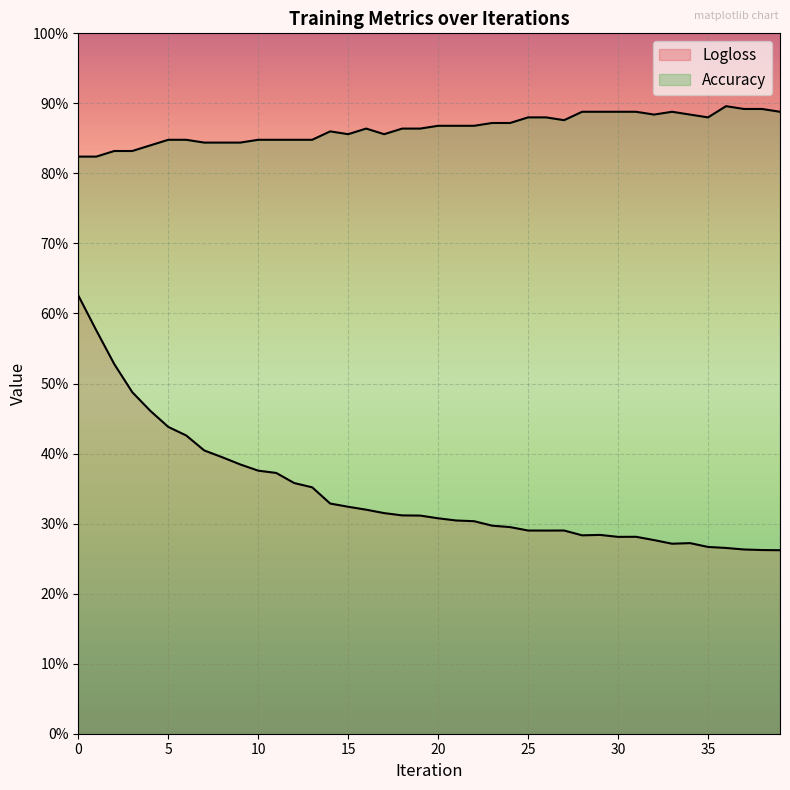

Is the value of Accuracy at 11 greater than the value of Logloss at 8?

Yes